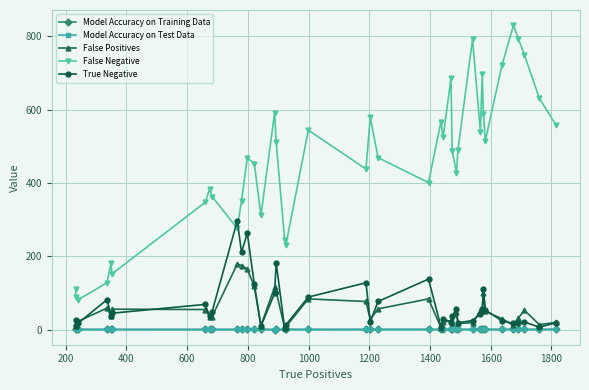

What is the difference between the maximum and minimum values in the Model Accuracy on Training Data series?

0.2